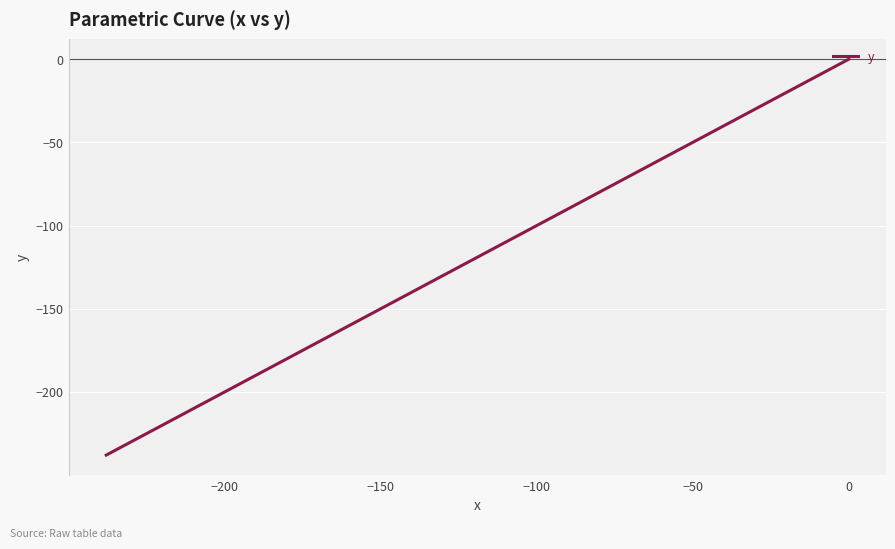

How many data points are less than -122?

21